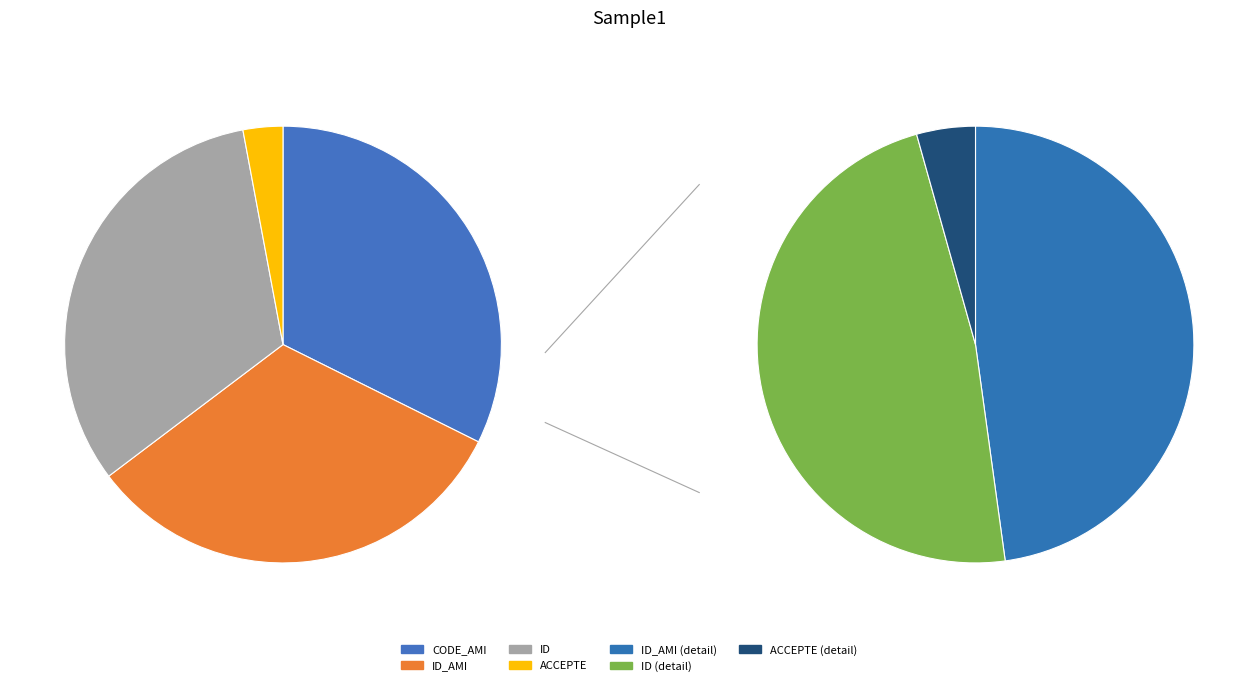

To the nearest percent, what is the average slice percentage?

25%